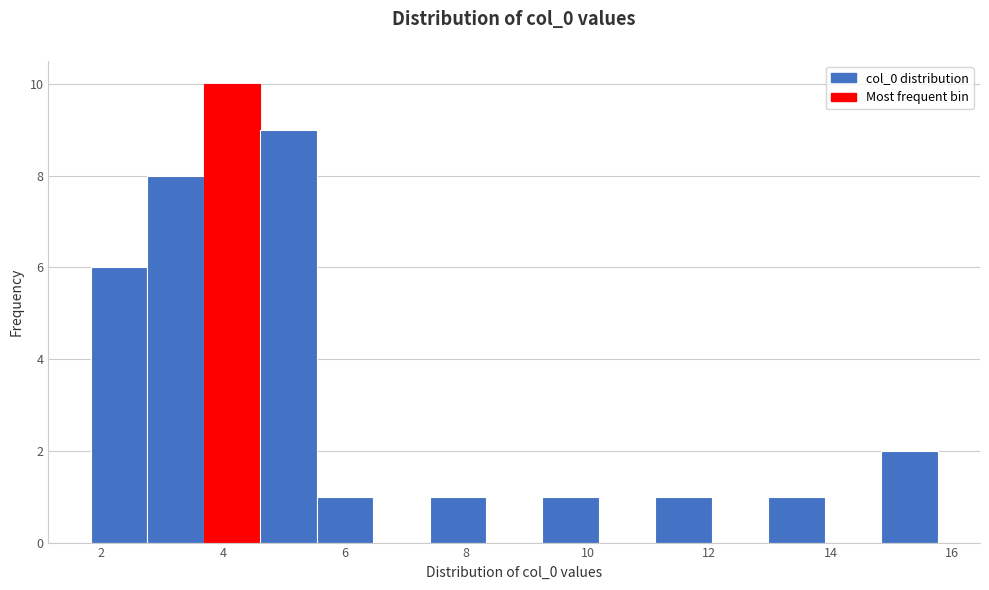

Reading left to right, transcribe this chart: for each bar, give the range it covers on the x-axis and its height. Neither the bar edges nor the heights are printed on the chart, so give them approximately, as read against the axes.

1.8 to 2.8: 6
2.8 to 3.6: 8
3.6 to 4.6: 10
4.6 to 5.6: 9
5.6 to 6.4: 1
6.4 to 7.4: 0
7.4 to 8.4: 1
8.4 to 9.2: 0
9.2 to 10.2: 1
10.2 to 11.2: 0
11.2 to 12.0: 1
12.0 to 13.0: 0
13.0 to 14.0: 1
14.0 to 14.8: 0
14.8 to 15.8: 2